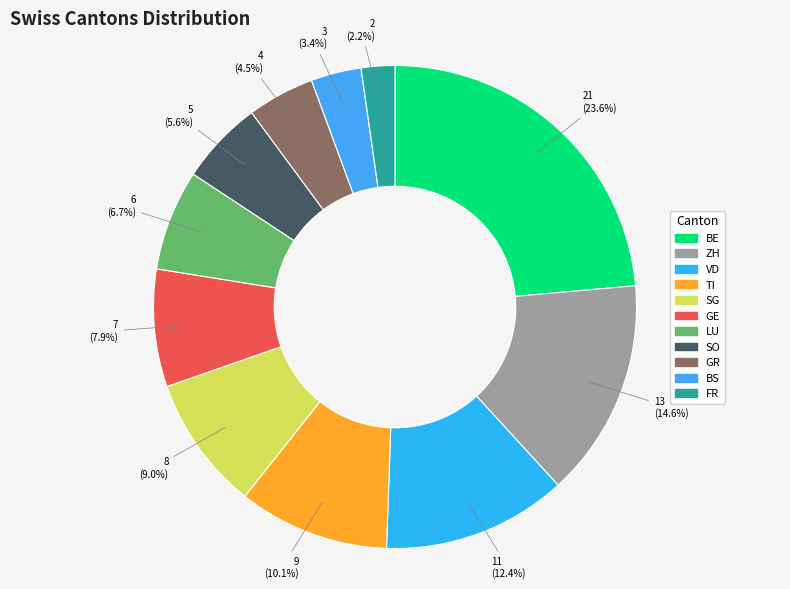

Is LU the majority of the pie?

No